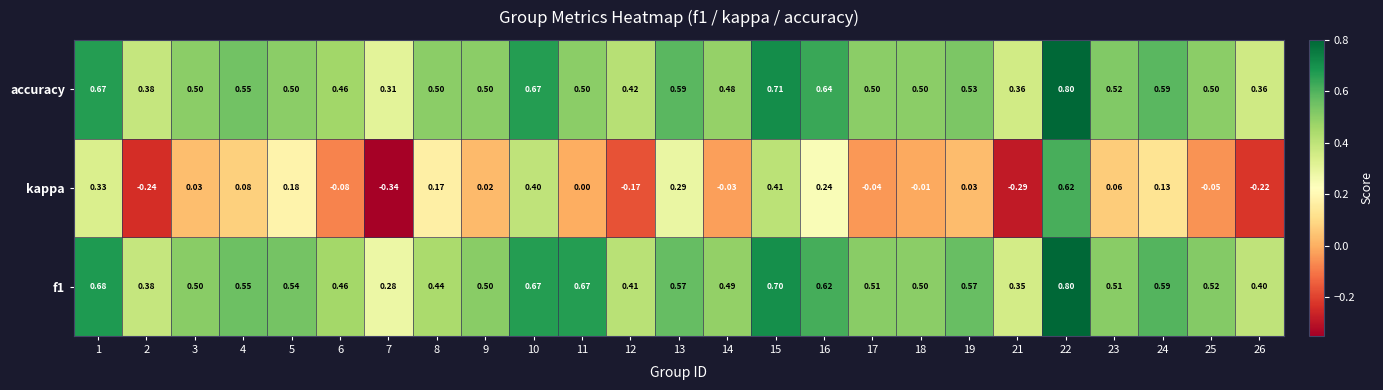

Count the number of data series in this chart.

3